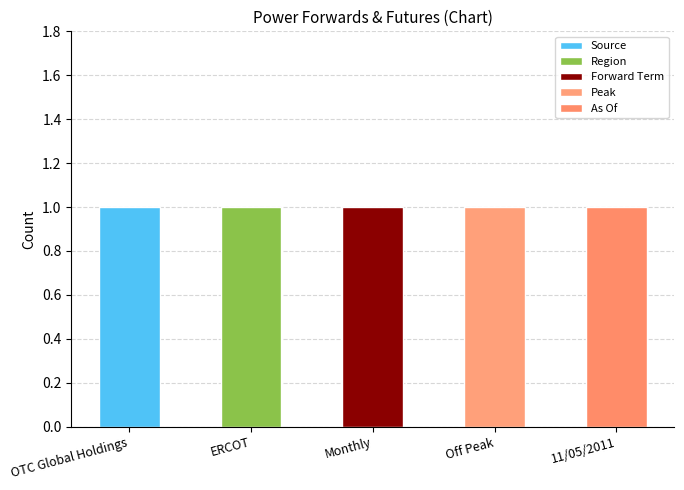

Reading right to left, list all the values displayed in this chart.

Source: 11/05/2011=0	Off Peak=0	Monthly=0	ERCOT=0	OTC Global Holdings=1
Region: 11/05/2011=0	Off Peak=0	Monthly=0	ERCOT=1	OTC Global Holdings=0
Forward Term: 11/05/2011=0	Off Peak=0	Monthly=1	ERCOT=0	OTC Global Holdings=0
Peak: 11/05/2011=0	Off Peak=1	Monthly=0	ERCOT=0	OTC Global Holdings=0
As Of: 11/05/2011=1	Off Peak=0	Monthly=0	ERCOT=0	OTC Global Holdings=0